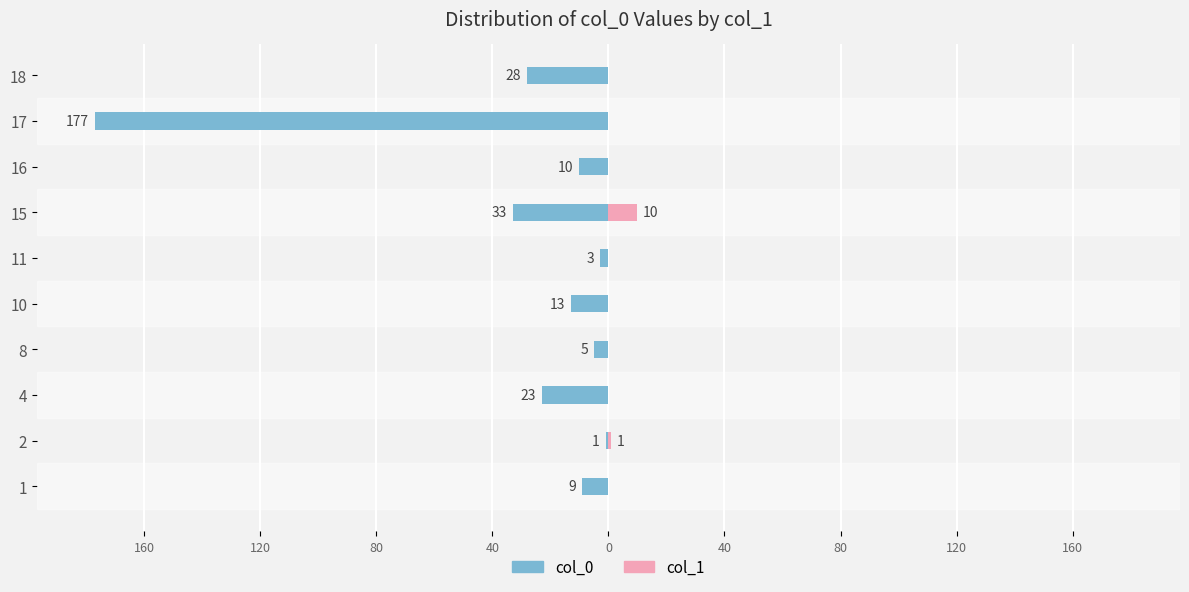

The value of col_1 at 16 is 0. True or false?

True